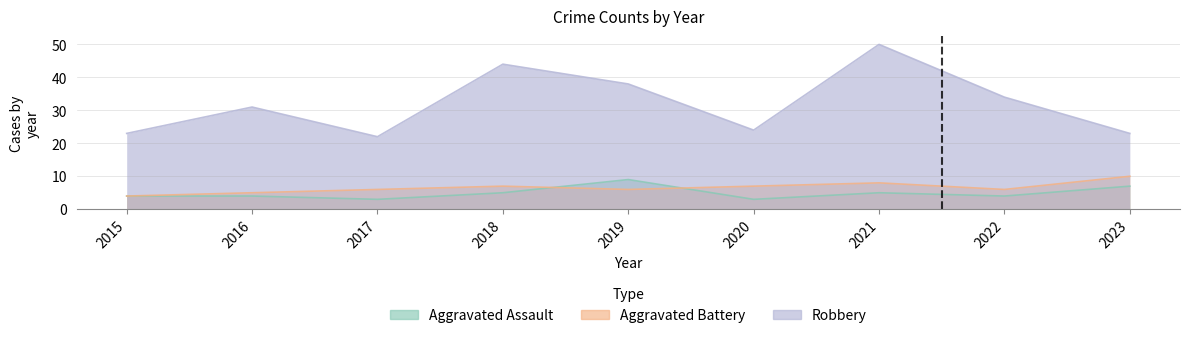

Which label corresponds to the largest value in the chart?

2021